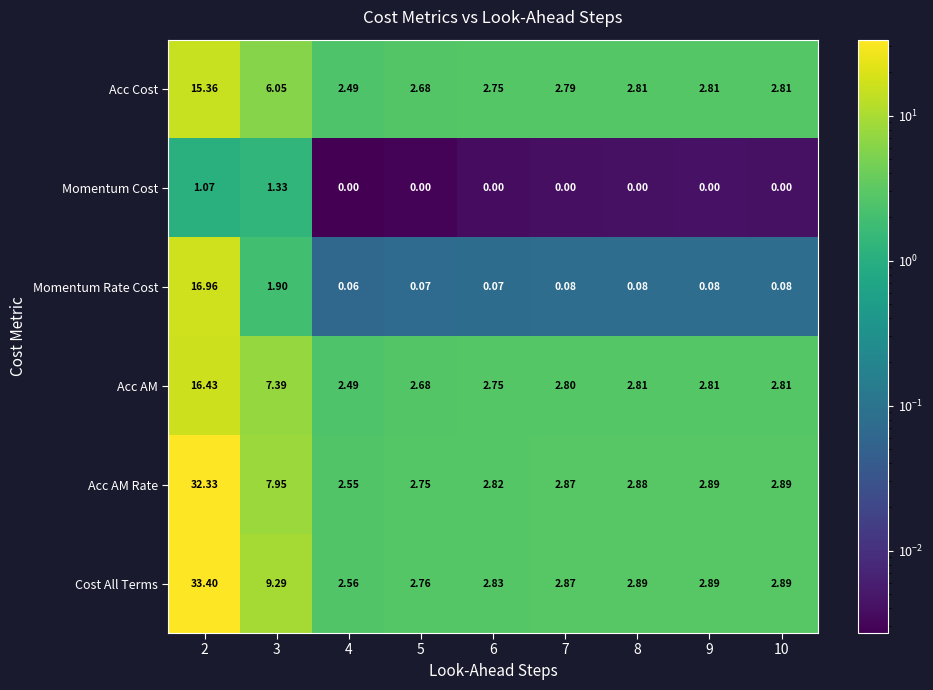

Is the value of Acc Cost at 6 greater than the value of Acc AM Rate at 4?

Yes